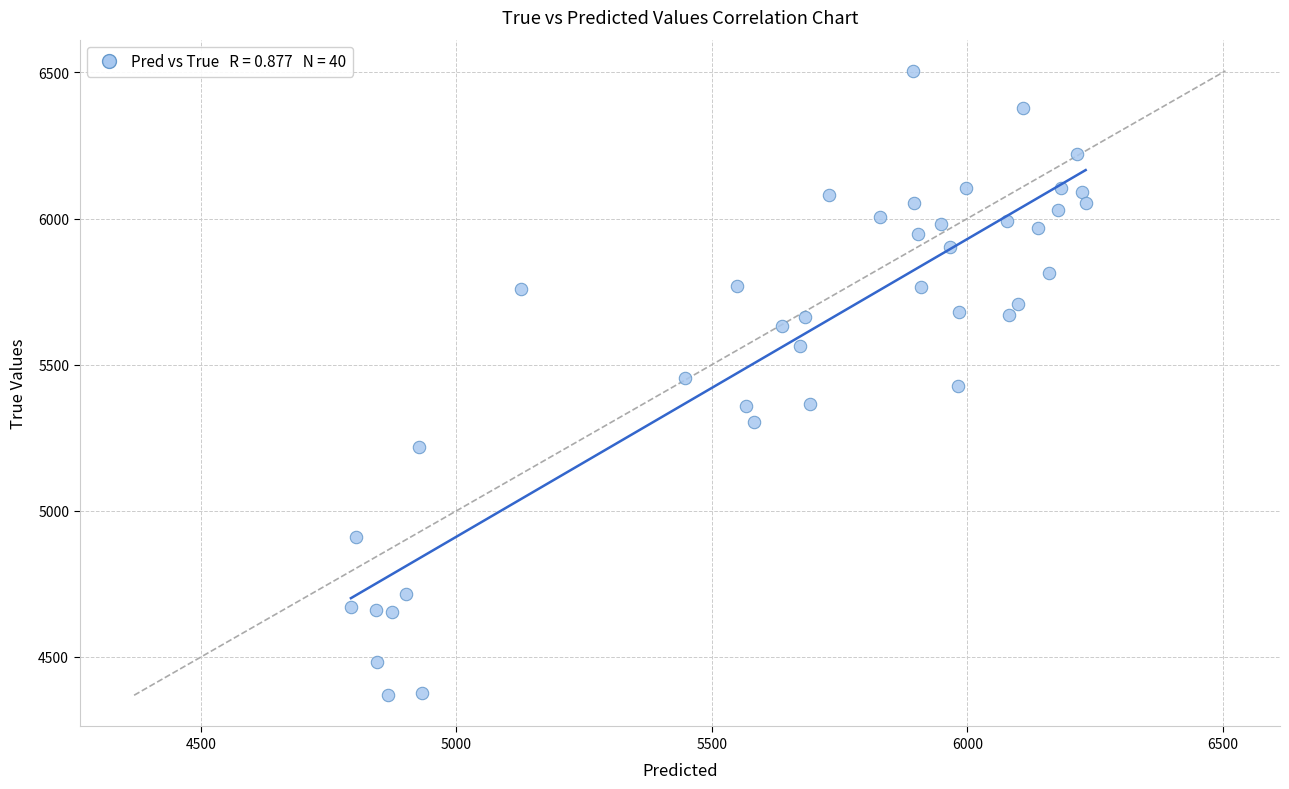

What is the range of Y values (max minus min)?

2136